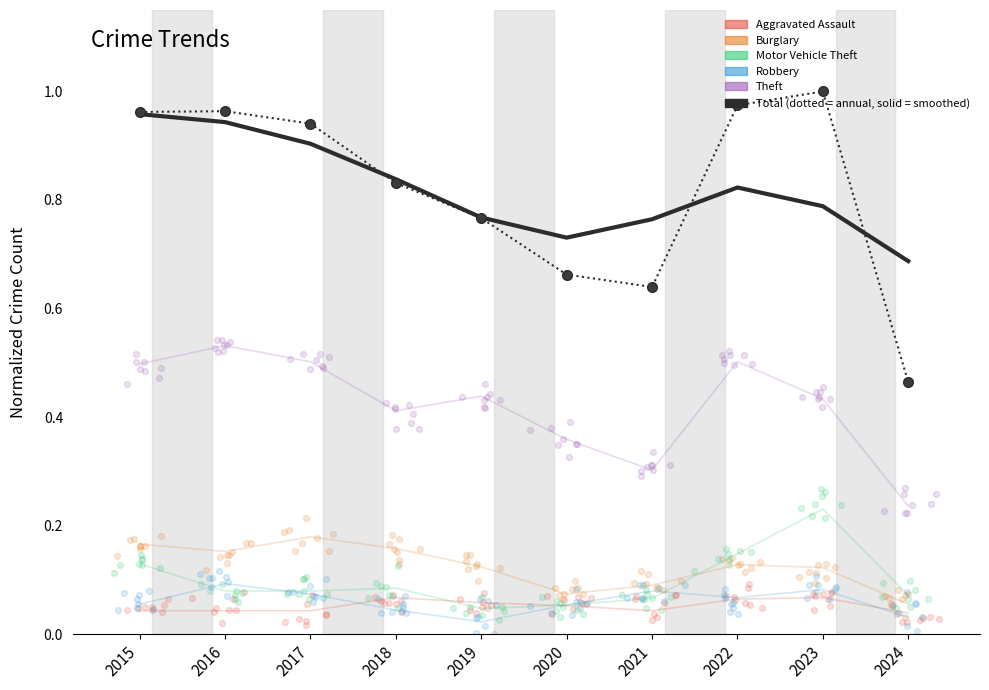

At which category is the sum across all series the highest?

2015